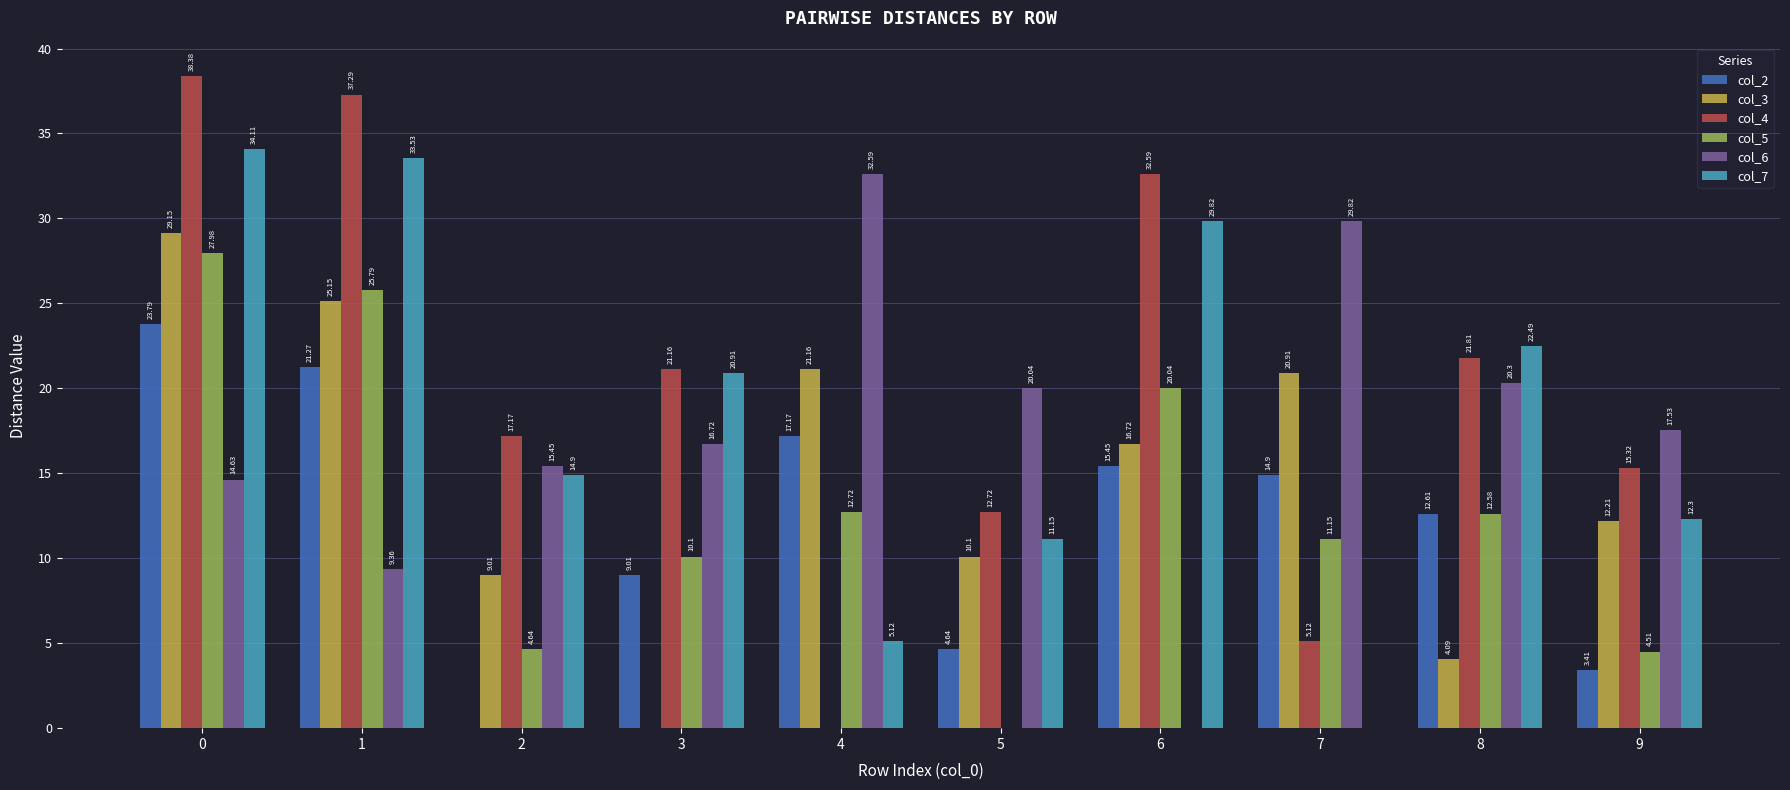

What is the total value across all series at 3?

77.9